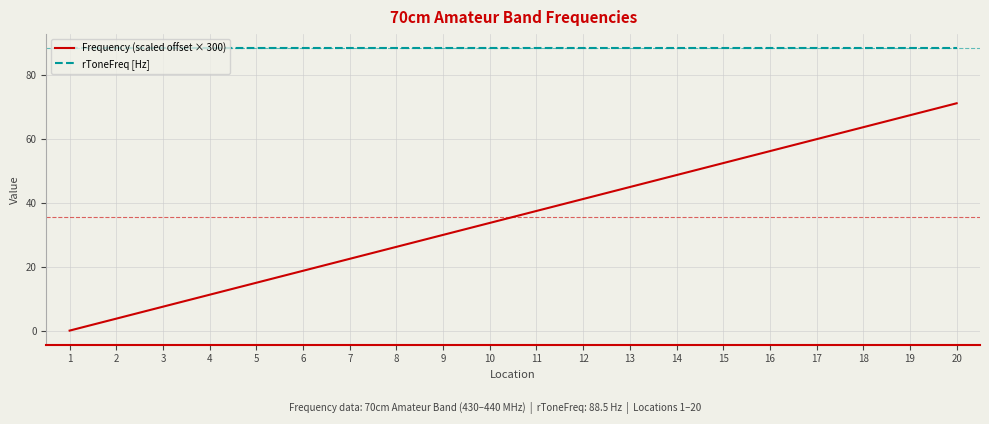

What are all the series names shown in the legend?

Frequency (scaled offset × 300), rToneFreq [Hz]